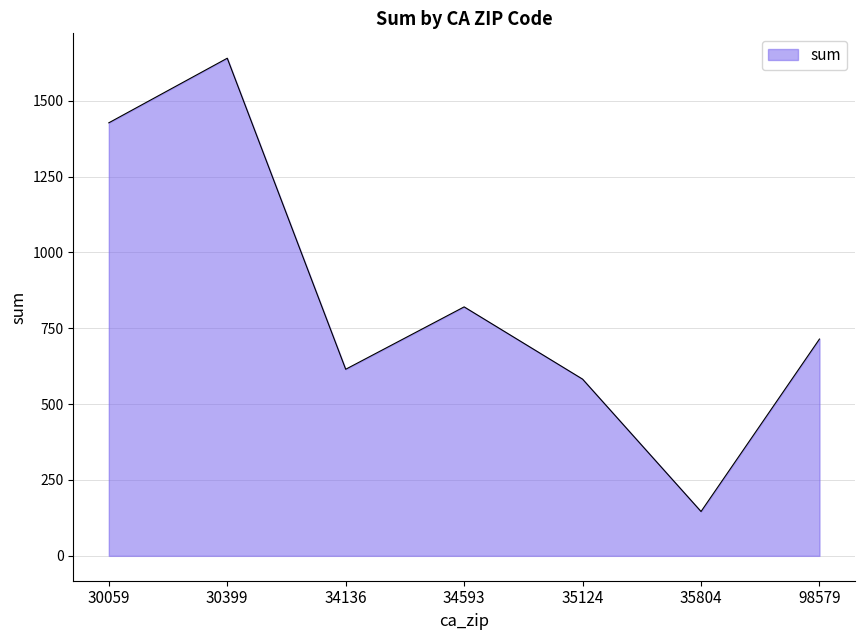

What is the average value?

849.4